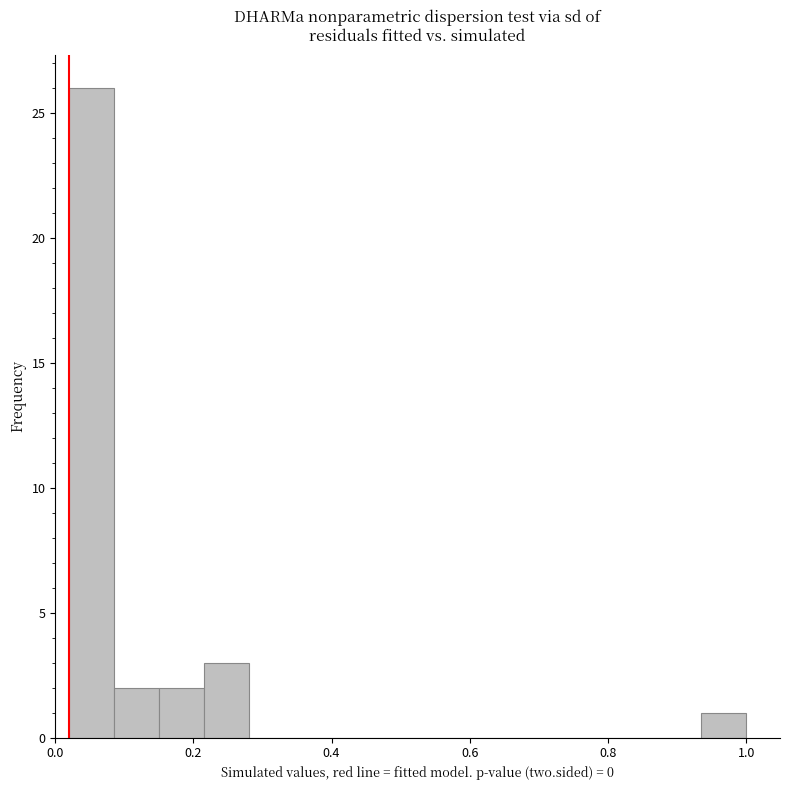

Around what value on the x-axis is the tallest bar? Give the approximate position of its centre, as read against the axis.

0.06